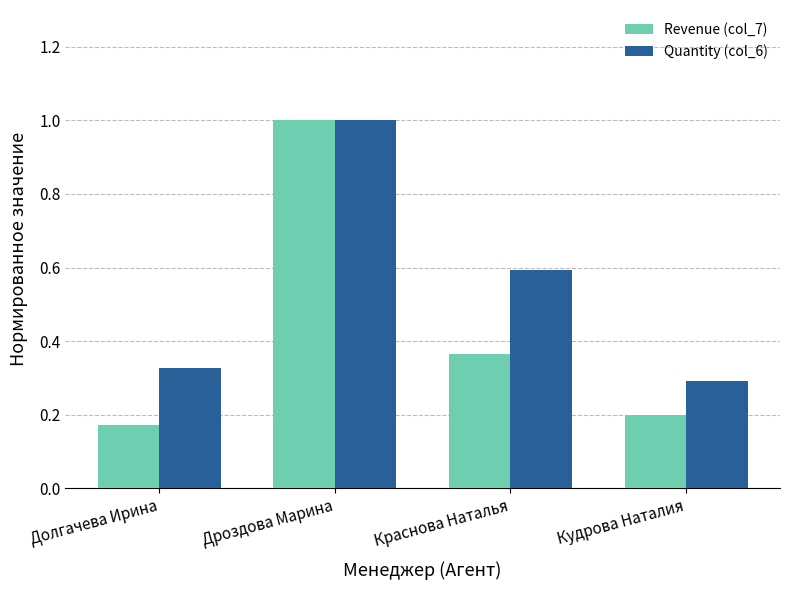

The value of Quantity (col_6) at Кудрова Наталия is 0.3. True or false?

True